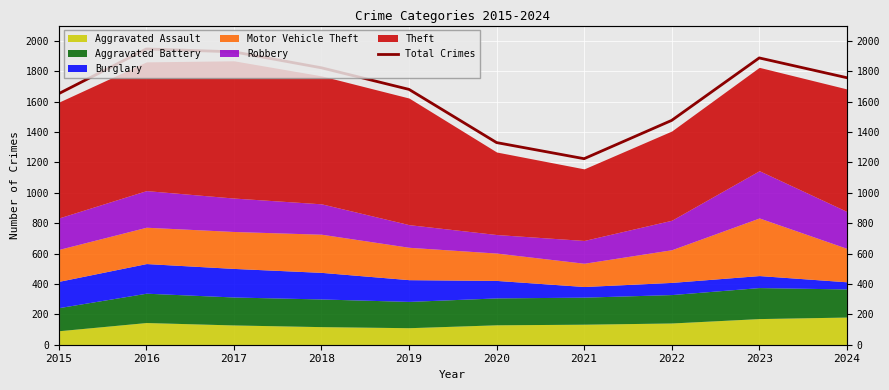

Is it true that the value at 2021 is 1224?

True